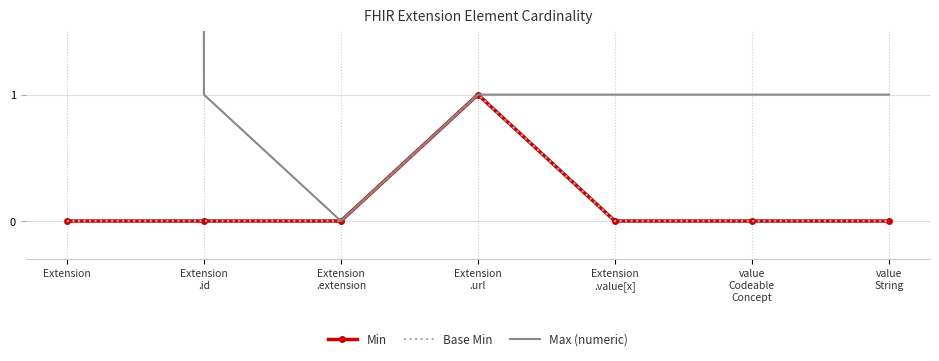

Reading left to right, what are all the values shown in this chart?

Min: 0	0	0	1	0	0	0
Base Min: 0	0	0	1	0	0	0
Max (numeric): 999	1	0	1	1	1	1